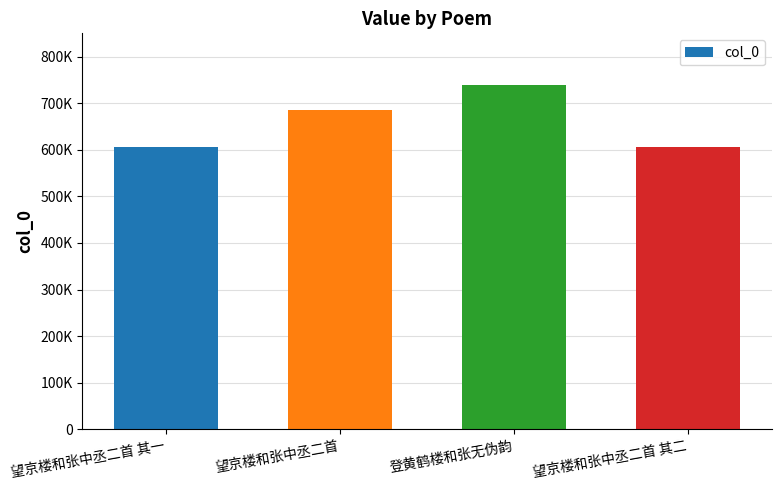

Reading left to right, what are all the values shown in this chart?

望京楼和张中丞二首 其一=606706	望京楼和张中丞二首=686054	登黄鹤楼和张无伪韵=738952	望京楼和张中丞二首 其二=606707